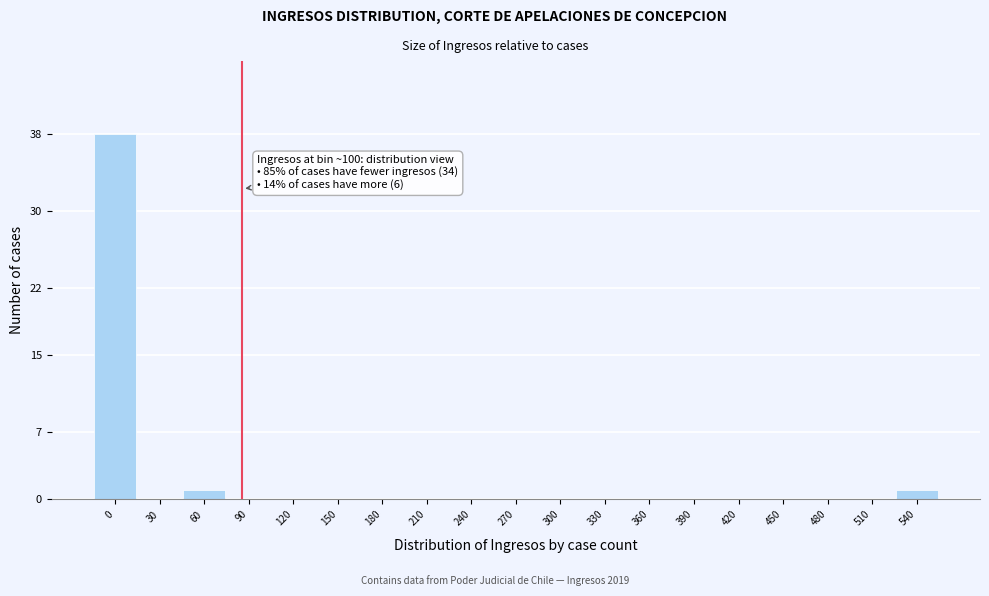

Reading left to right, transcribe all the data shown in this chart.

0=38	30=0	60=1	90=0	120=0	150=0	180=0	210=0	240=0	270=0	300=0	330=0	360=0	390=0	420=0	450=0	480=0	510=0	540=1